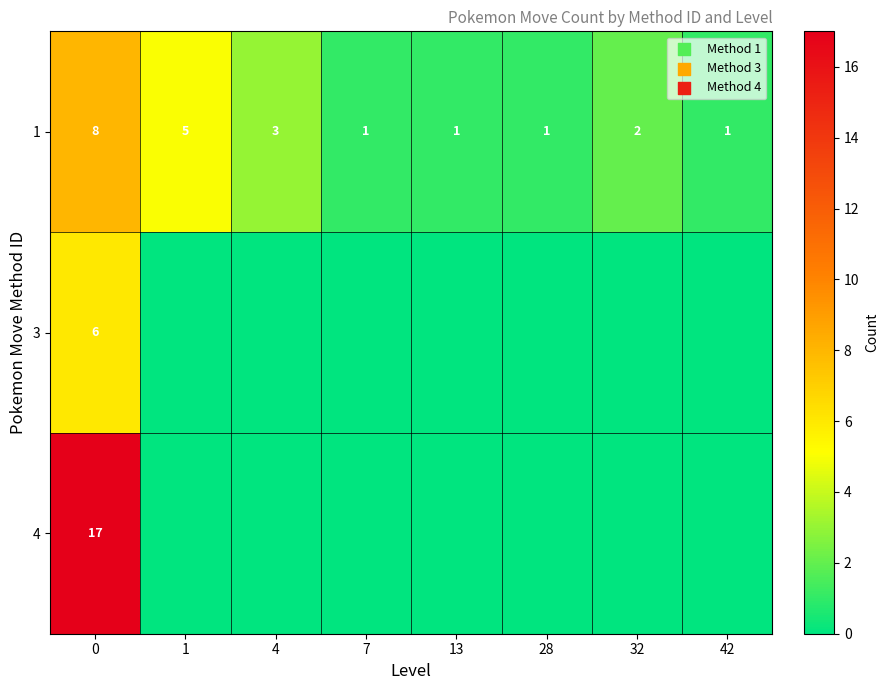

True or false: 3 has a value of 6 at 0.

True